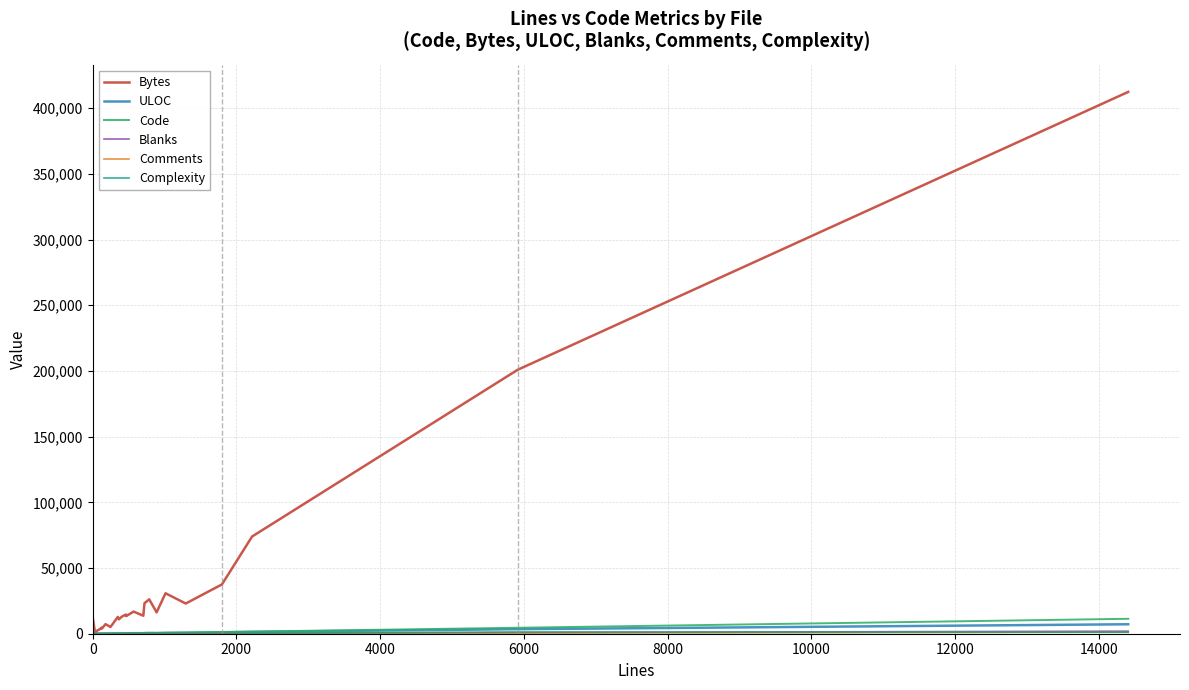

Which series has the widest spread of values?

Bytes